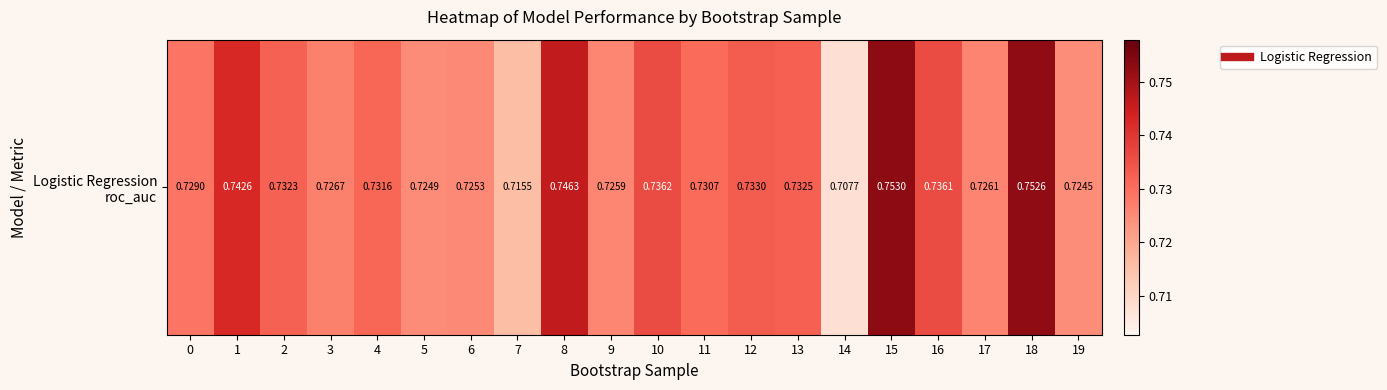

At which label is the value closest to 0?

14